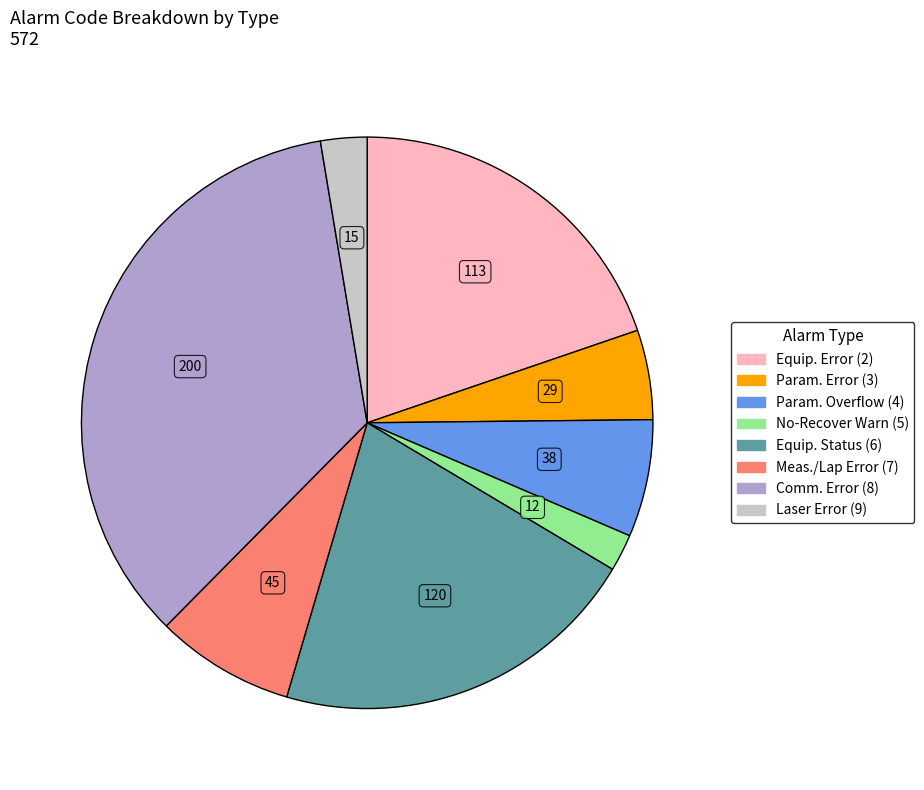

Which has a higher value, No-Recover Warn (5) or Param. Overflow (4)?

Param. Overflow (4)